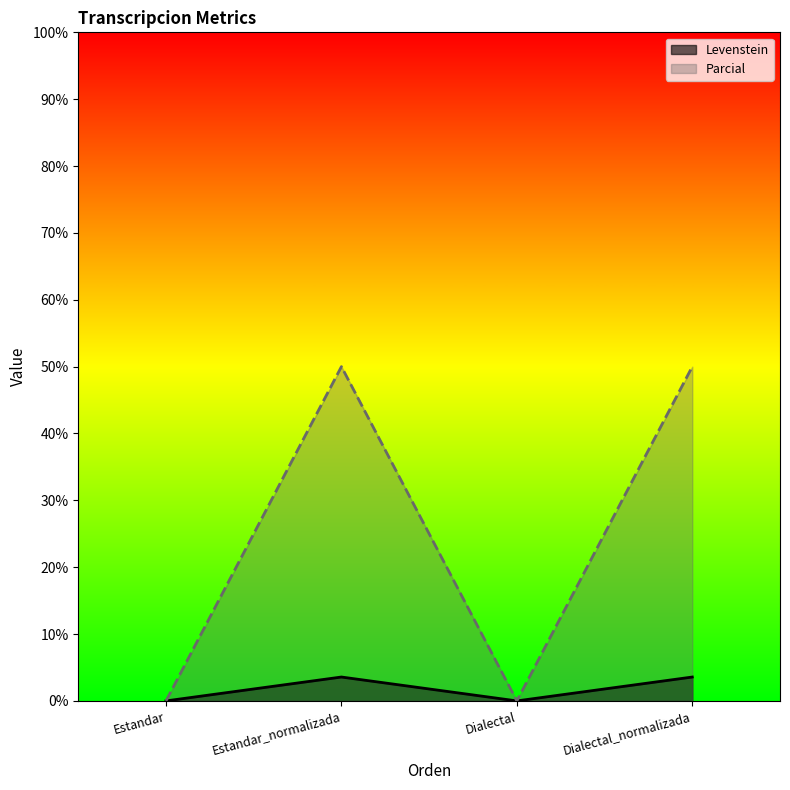

How many Levenstein values are between 0 and 3?

2